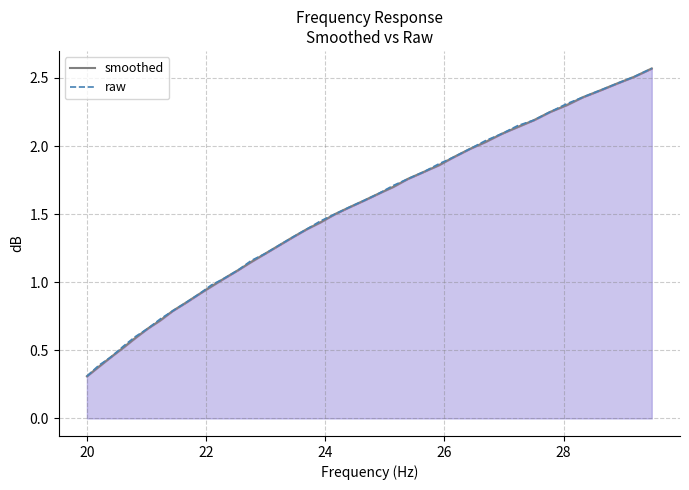

True or false: smoothed has a value of 1.3 at 8.

False